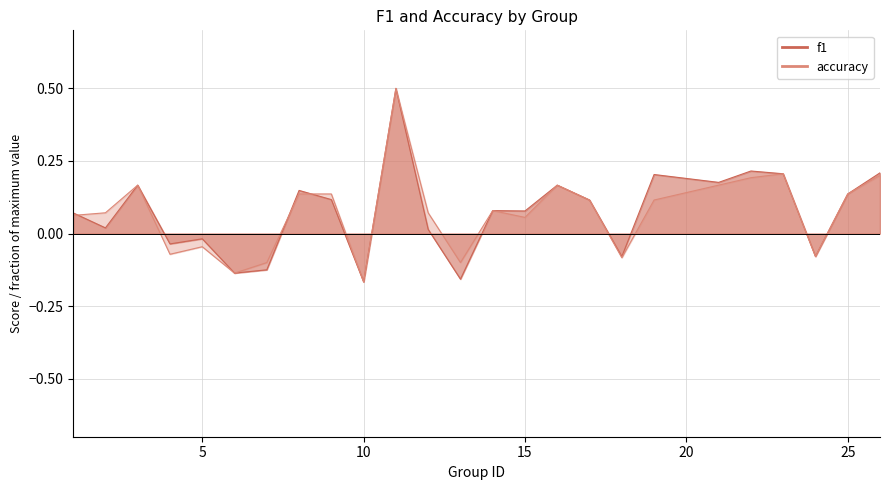

What are all the series names shown in the legend?

f1, accuracy